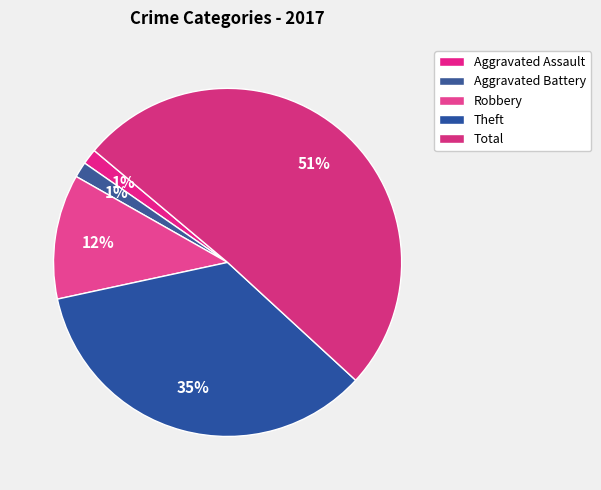

Is it true that Total is 51% of the pie?

True